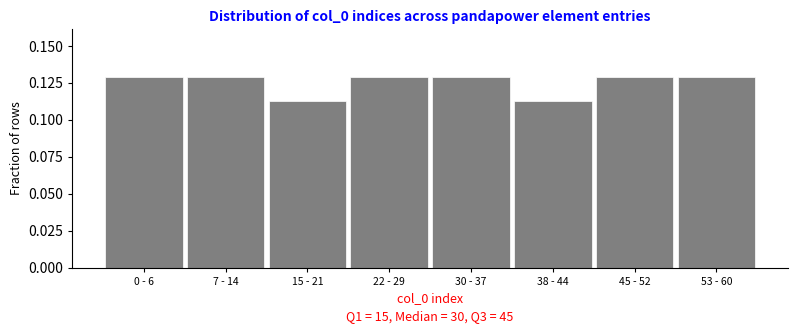

True or false: the data shows 0.2 at 0 - 6.

False